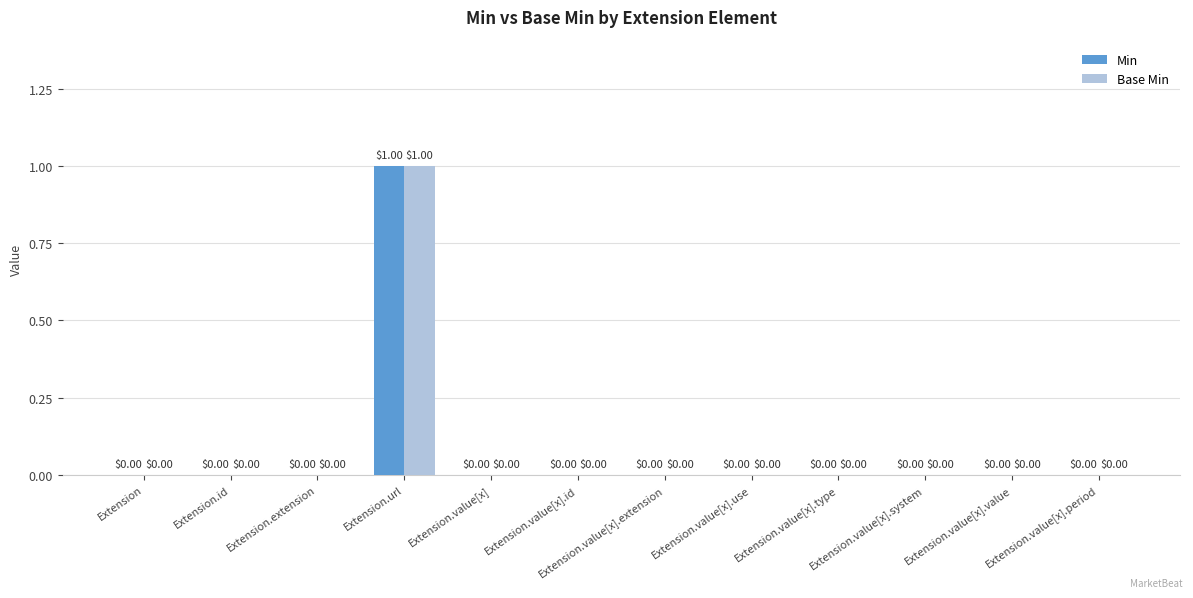

Which category has the highest value in the Min series?

Extension.url